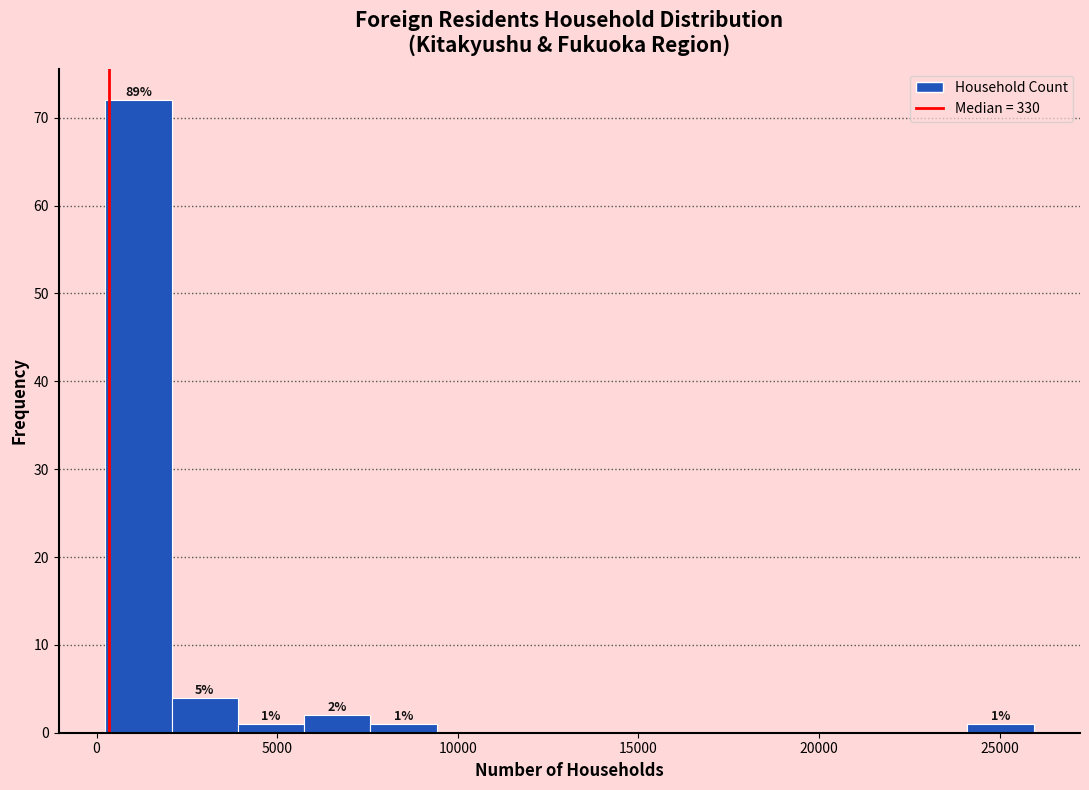

Around what value on the x-axis is the tallest bar? Give the approximate position of its centre, as read against the axis.

1000